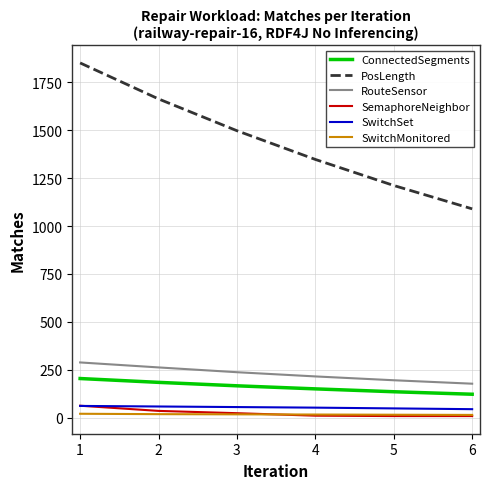

What is the maximum value for SwitchSet?

61